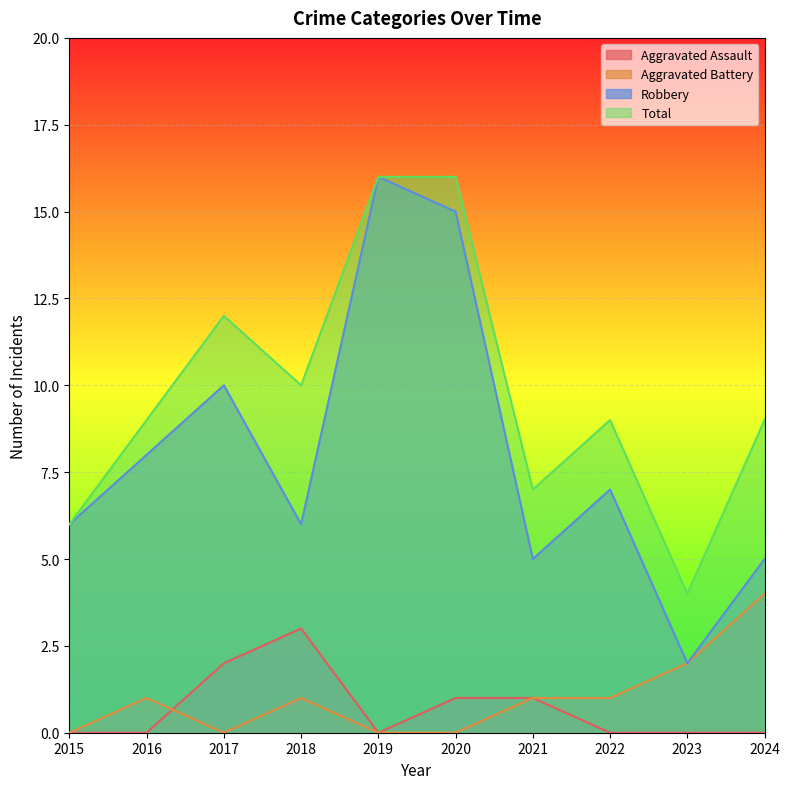

Read the Robbery value at 2022.

7